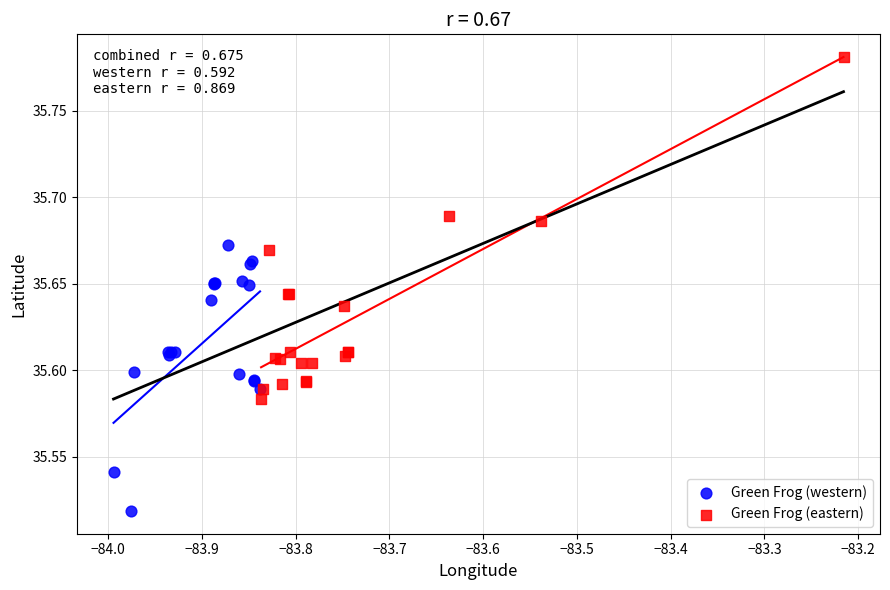

Which series contains the highest Y value?

Green Frog (eastern)